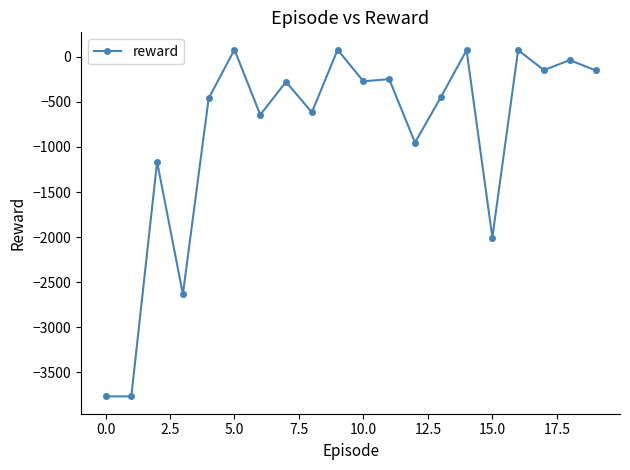

True or false: there are more than 2 points higher than both neighbors.

True